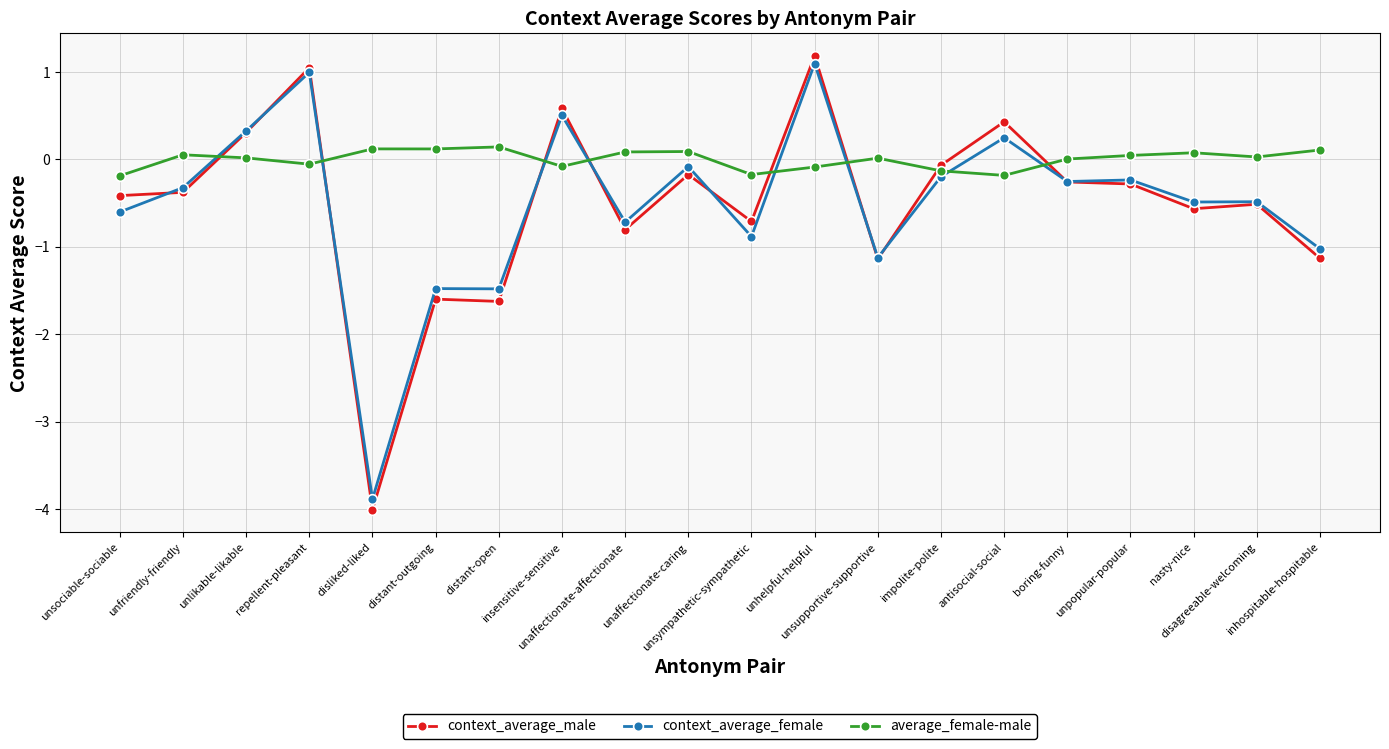

How many negative values does the context_average_male series have?

15